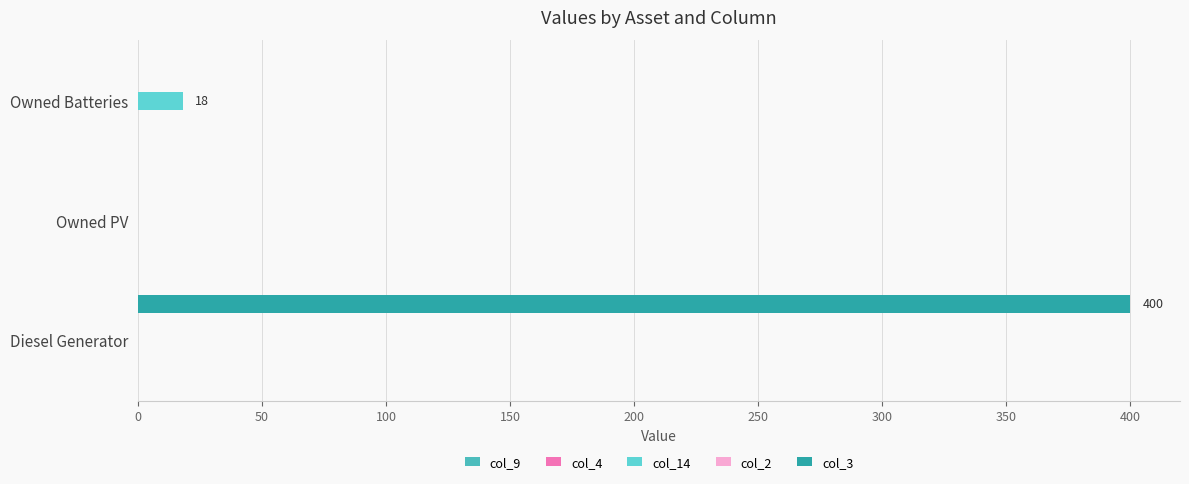

How many categories are shown in the chart?

3